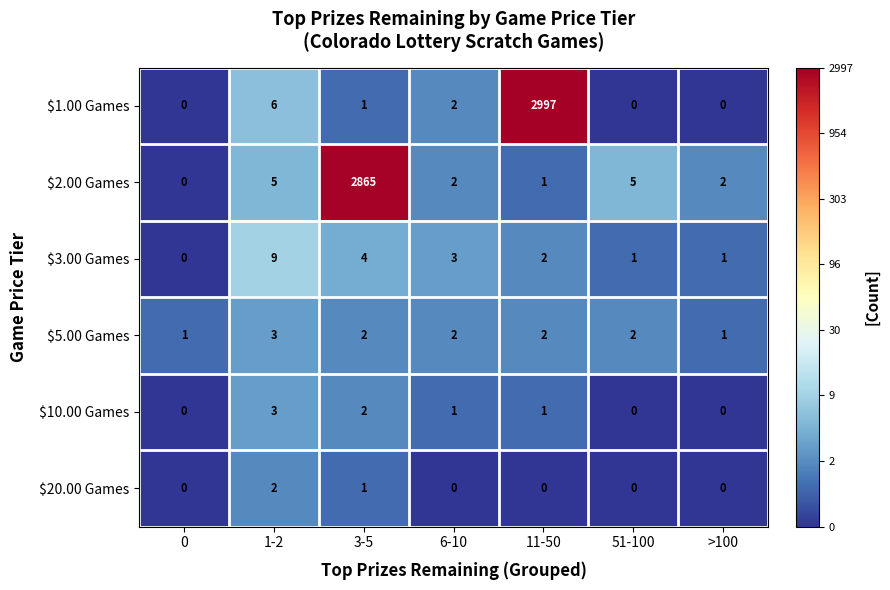

What is the average value of the $3.00 Games series?

3